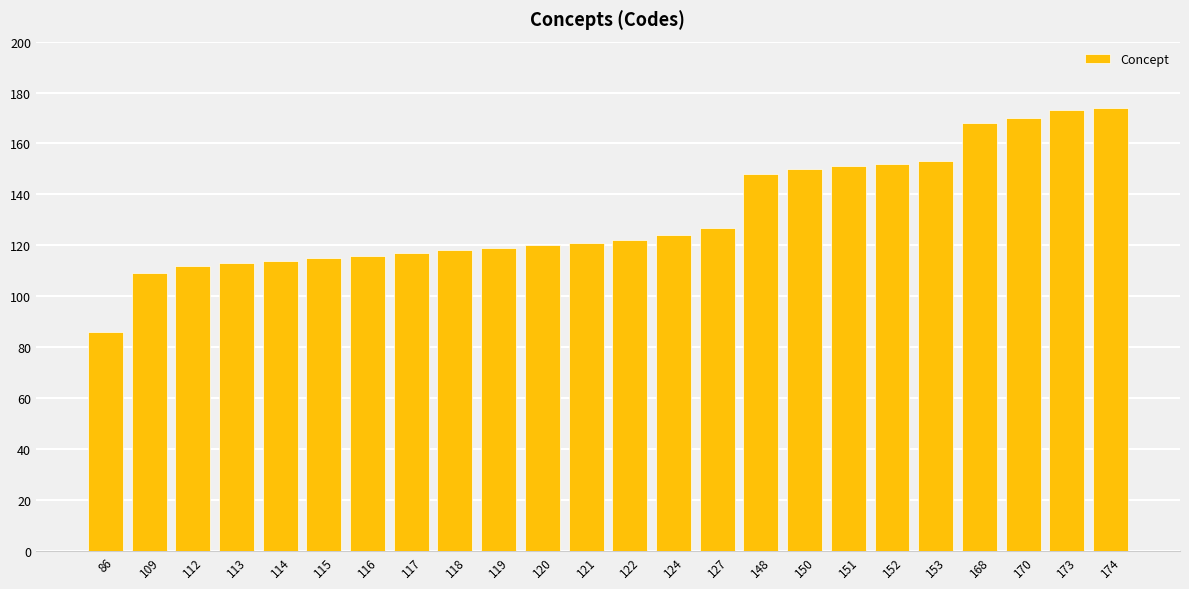

What is the difference between the values at 114 and 116?

2